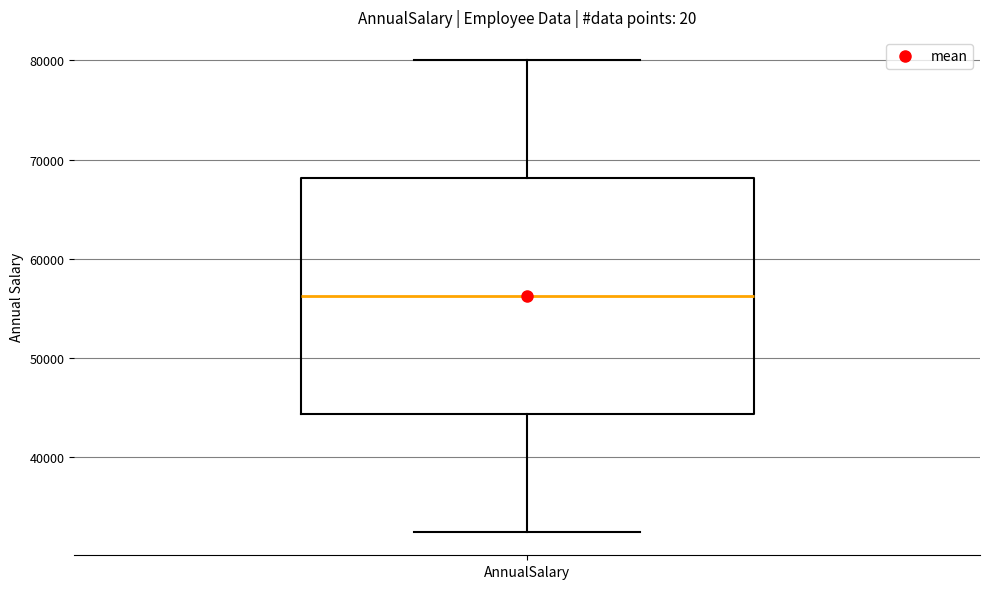

Where does the upper whisker of the box for AnnualSalary end on the y-axis? The values are not printed on the chart, so give them approximately, as read against the axis.

80000